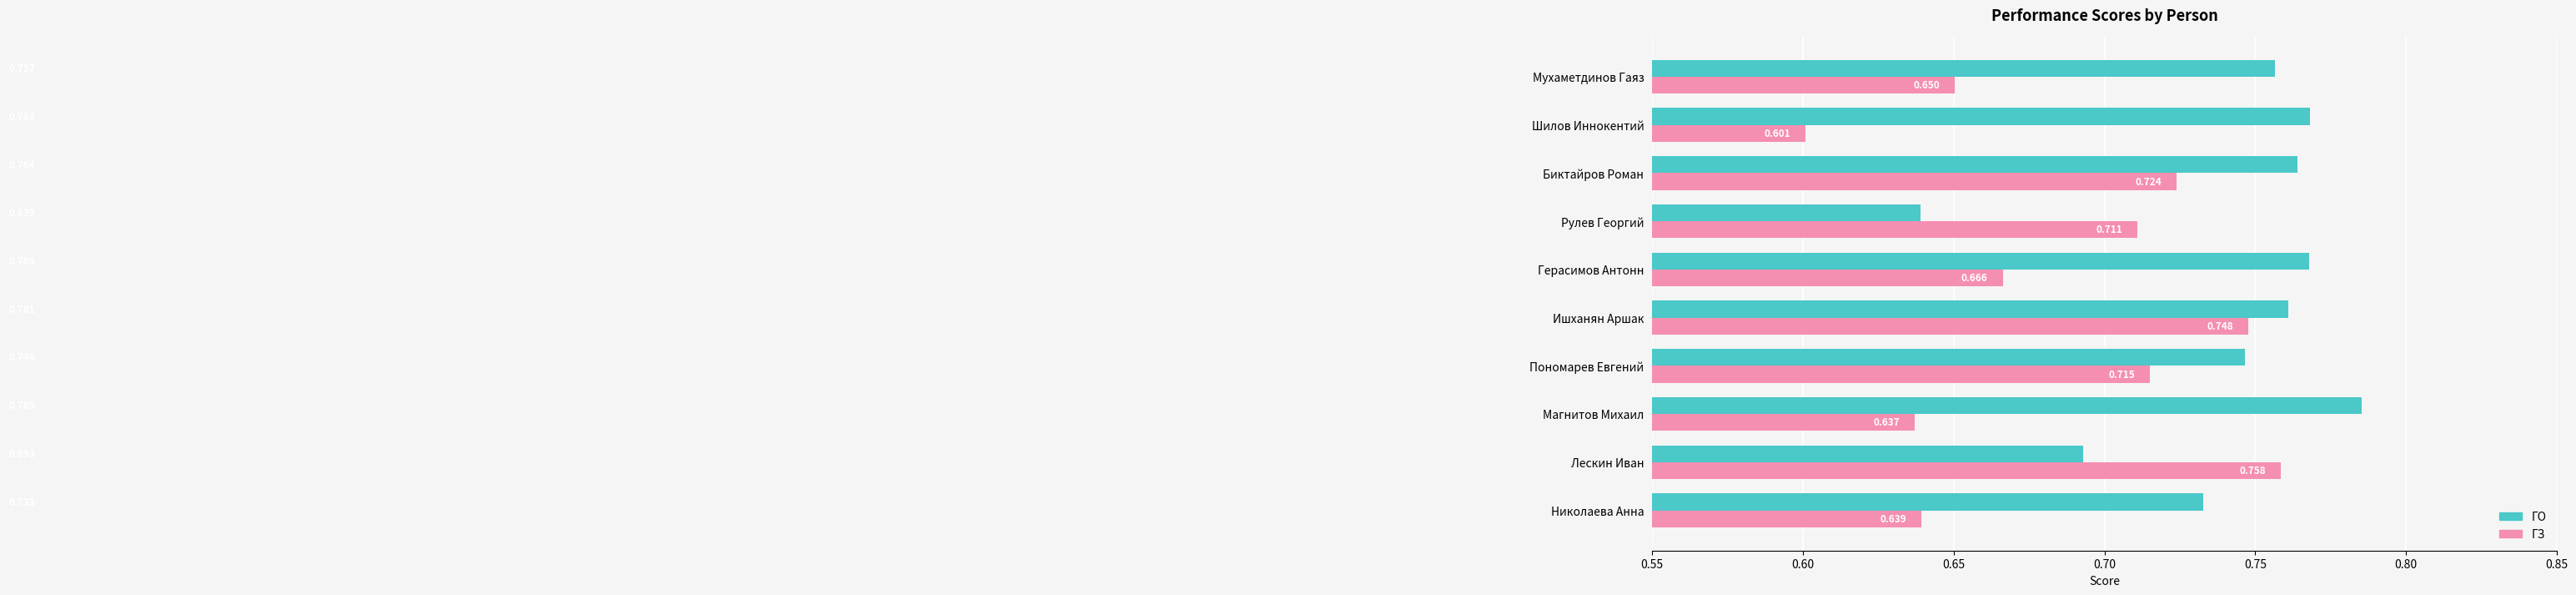

Which series has the largest total across all categories?

ГО